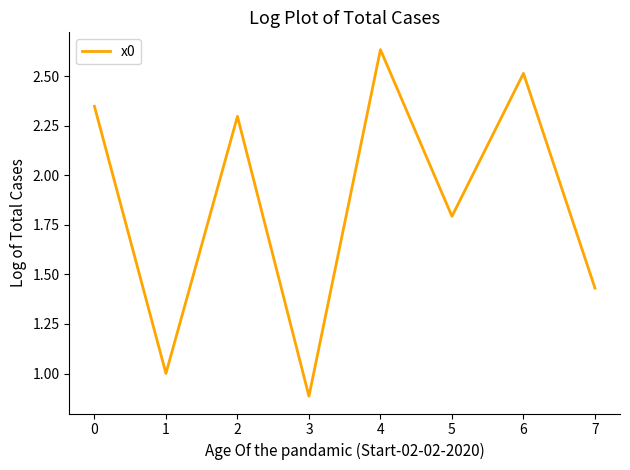

At which label does the data first exceed 2?

0